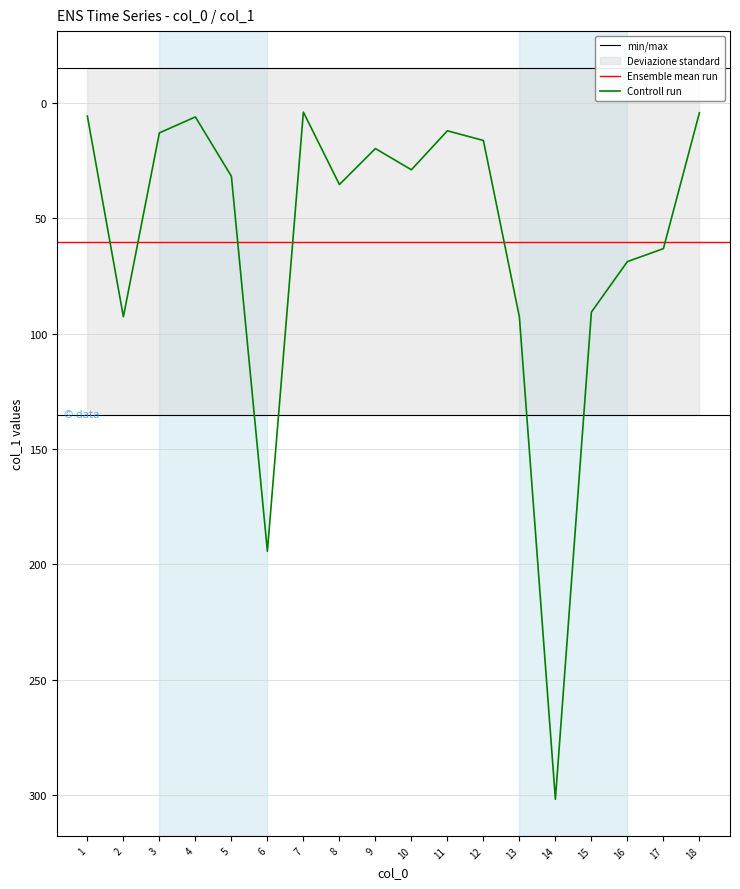

Reading left to right, list all the values displayed in this chart.

1=5.7	2=92.7	3=13.0	4=6.1	5=31.8	6=194.4	7=4.0	8=35.4	9=19.8	10=29.0	11=12.1	12=16.3	13=92.8	14=301.9	15=90.7	16=68.8	17=63.2	18=4.3